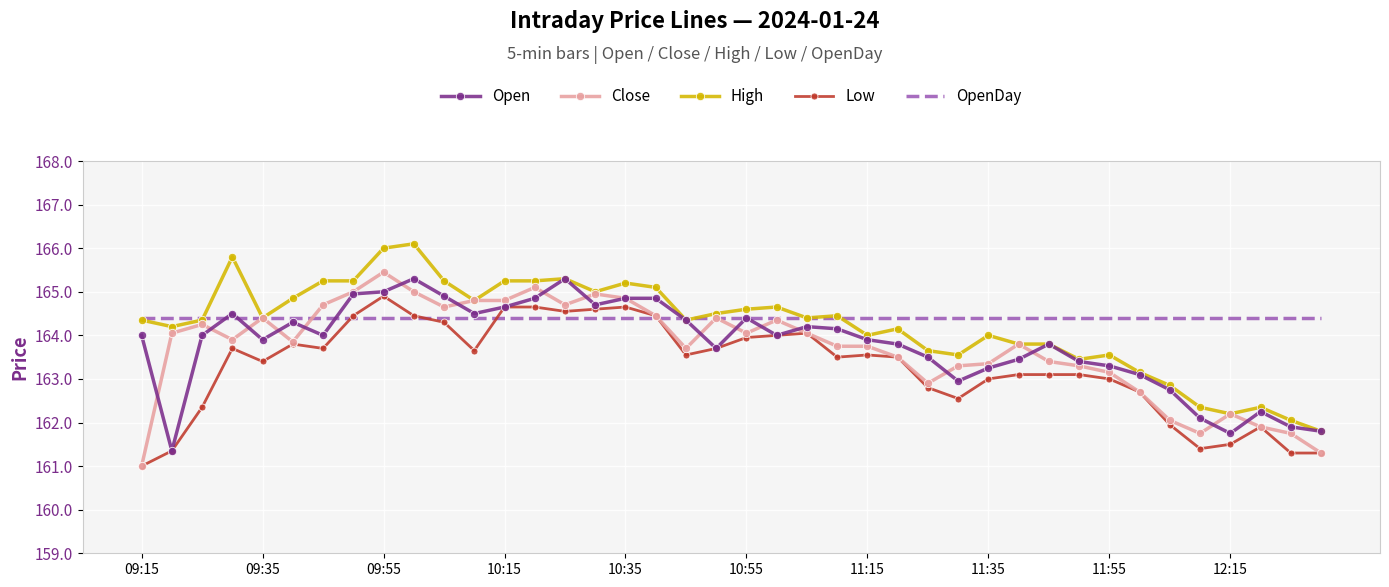

True or false: High and Low cross at least once.

False